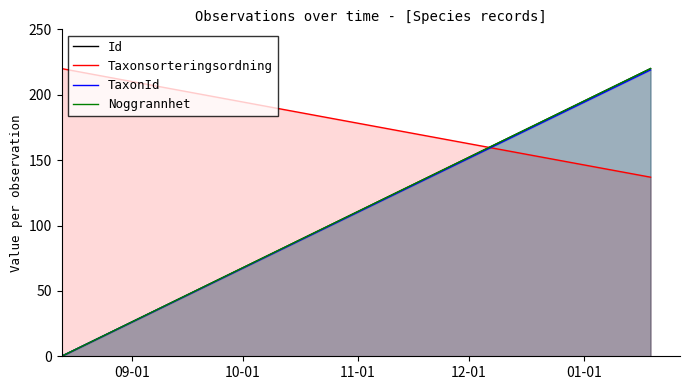

Count the number of categories in the chart.

3